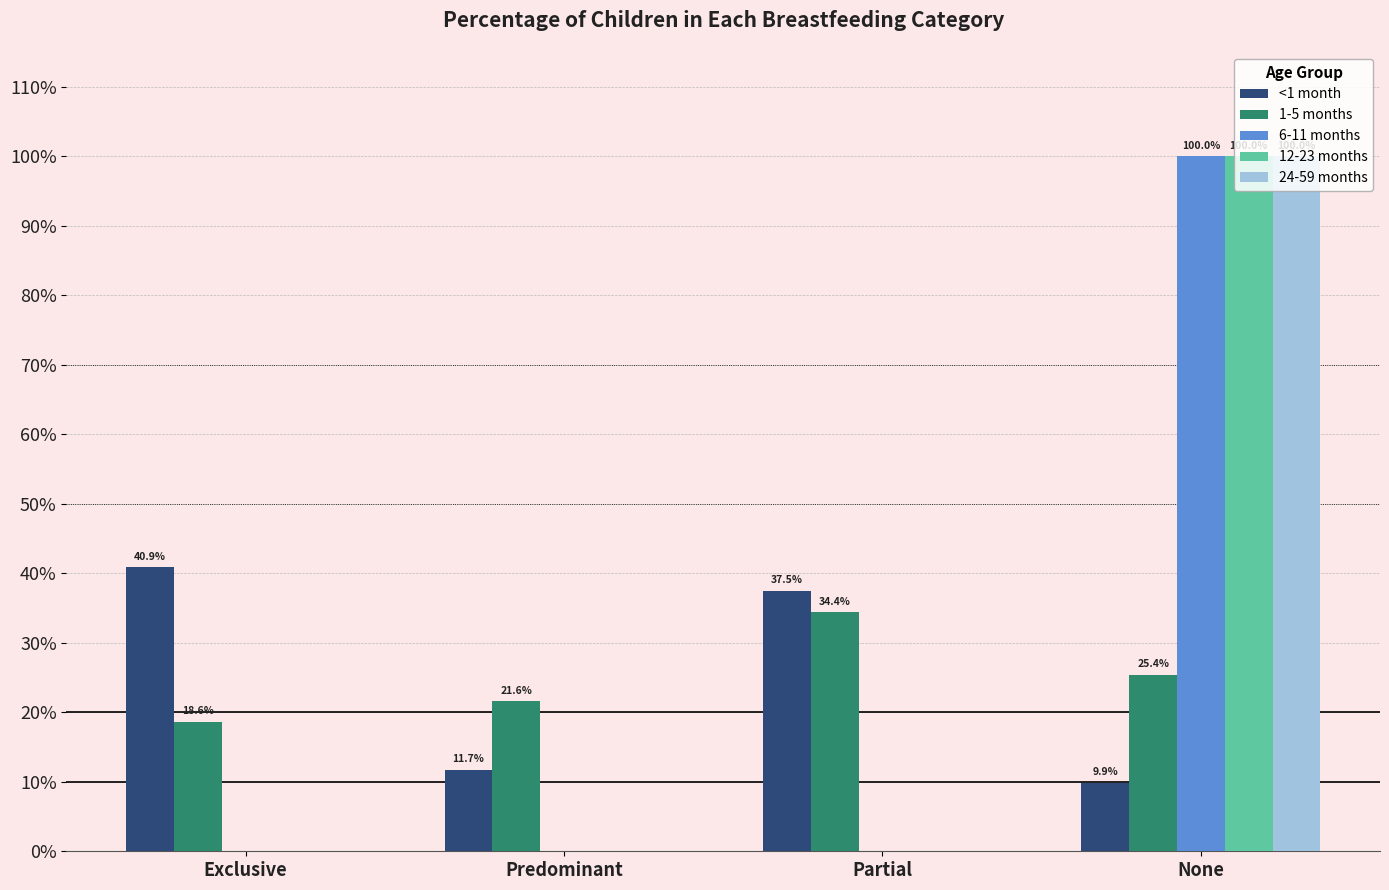

Reading right to left, what are all the values shown in this chart?

<1 month: None=0.1	Partial=0.4	Predominant=0.1	Exclusive=0.4
1-5 months: None=0.3	Partial=0.3	Predominant=0.2	Exclusive=0.2
6-11 months: None=1.0	Partial=0.0	Predominant=0.0	Exclusive=0.0
12-23 months: None=1.0	Partial=0.0	Predominant=0.0	Exclusive=0.0
24-59 months: None=1.0	Partial=0.0	Predominant=0.0	Exclusive=0.0